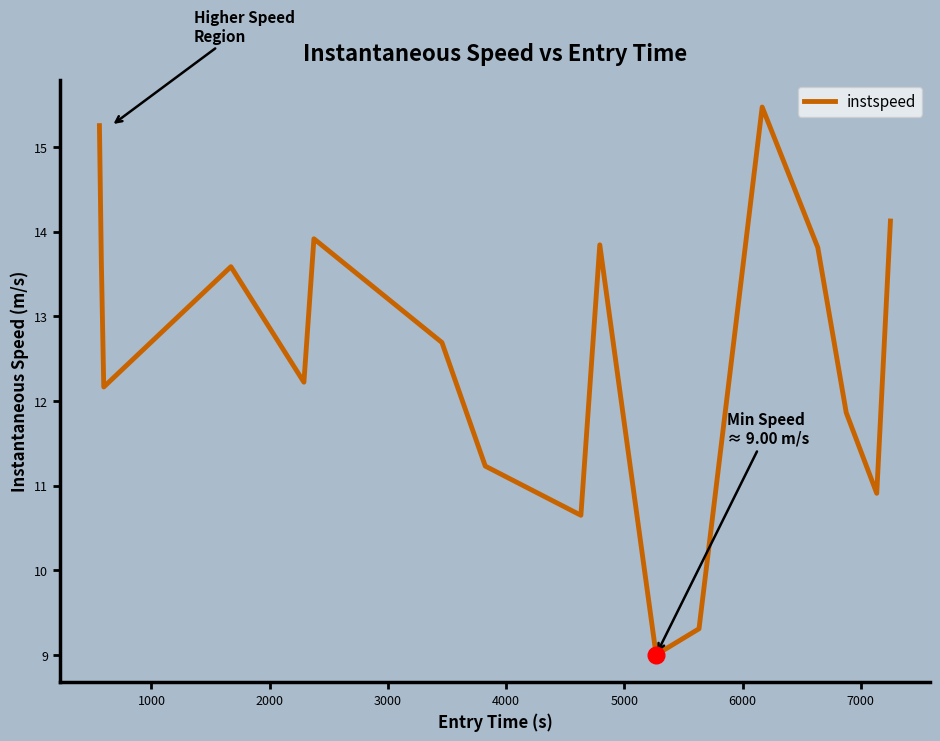

What is the difference between the maximum and minimum values?

6.5